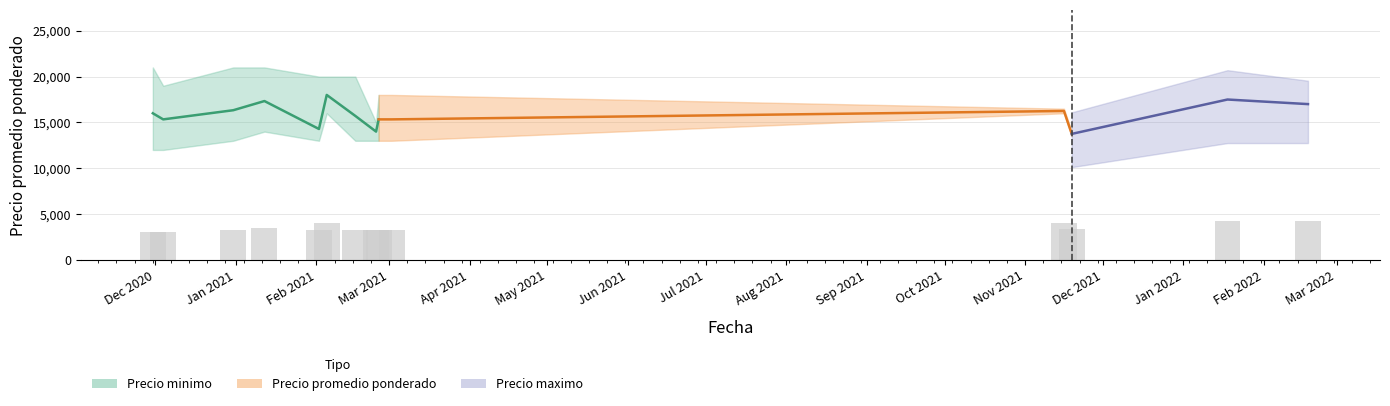

How many data points are less than 15714?

4